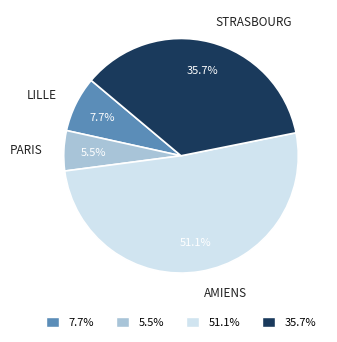

Which slice is the smallest?

PARIS